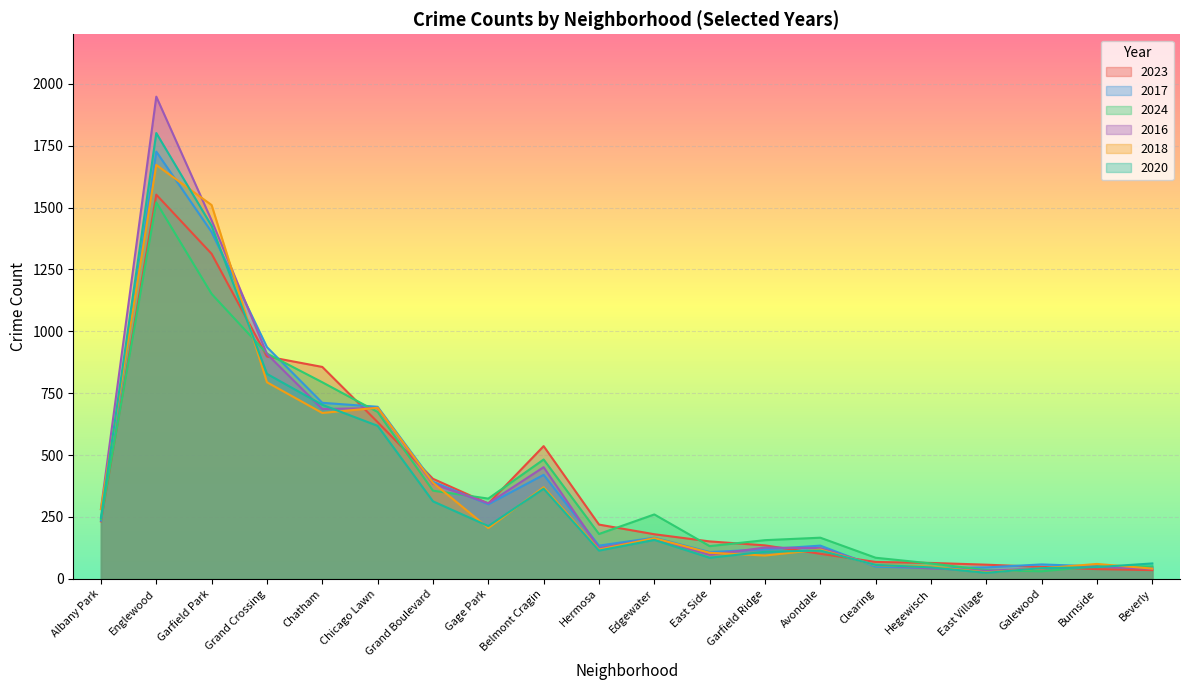

How many lines are shown in the chart?

6